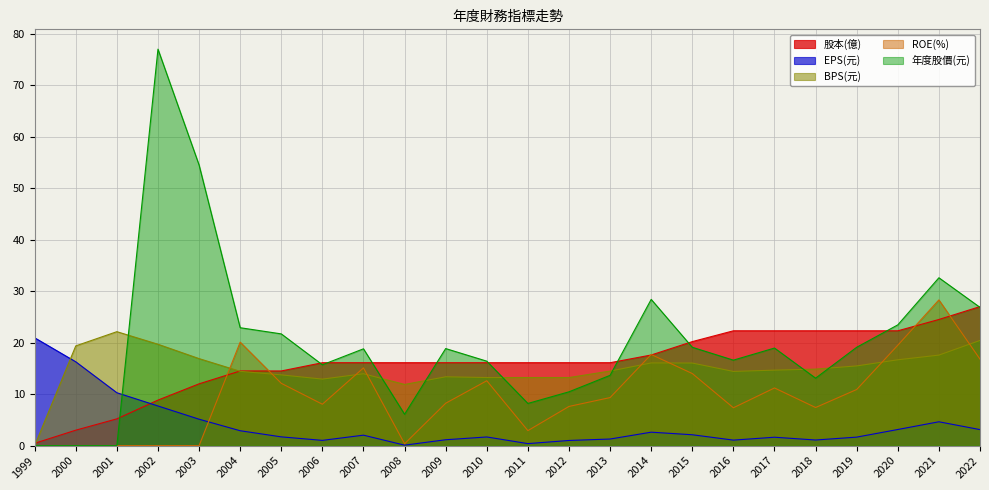

Which series has the widest spread of values?

年度股價(元)